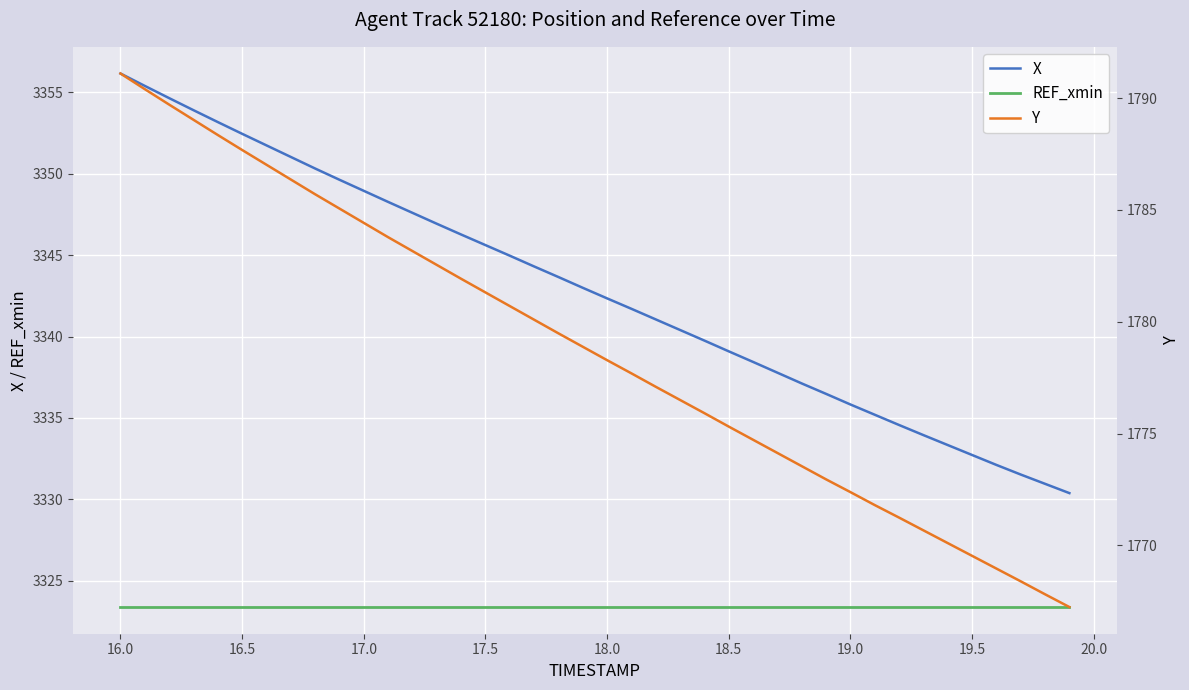

The REF_xmin series shows 2214.8 at 16.5. True or false?

False